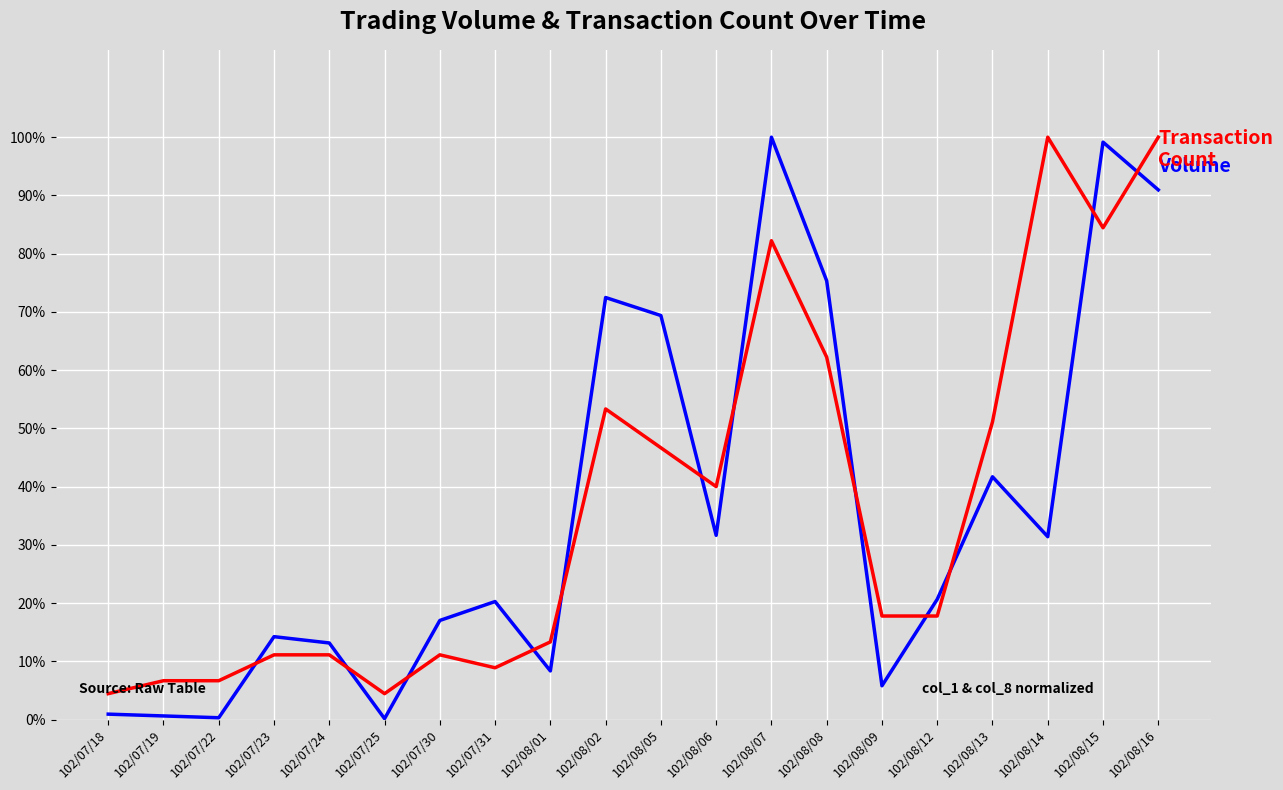

What is the spread (max minus min) of values at 102/07/23?

3.1